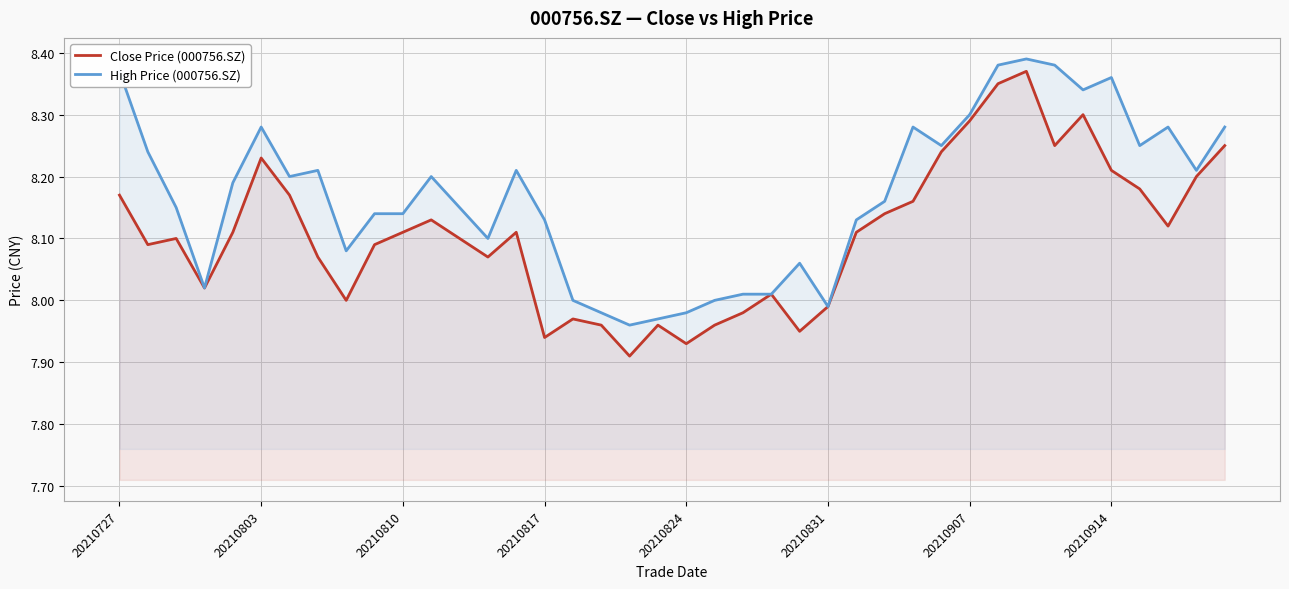

What is the highest value of the Close Price (000756.SZ) series?

8.4